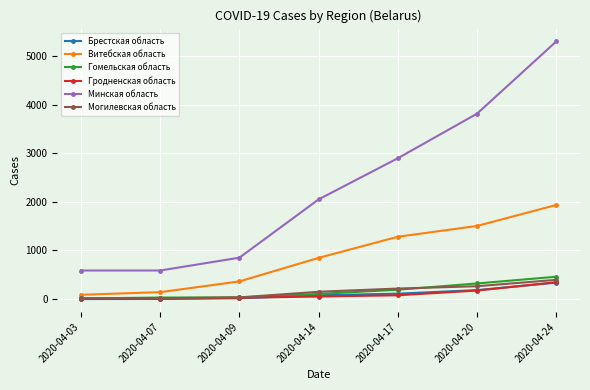

At which label is Витебская область closest to 1012?

2020-04-14